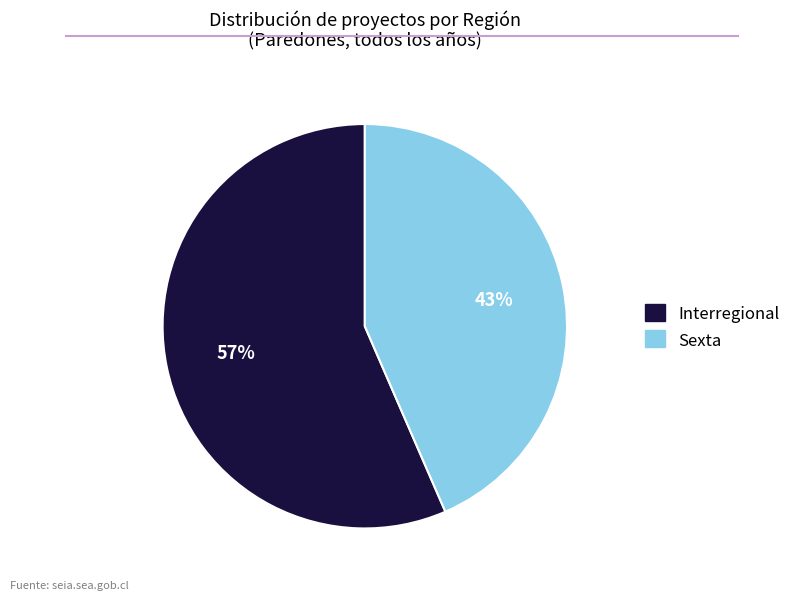

To the nearest percent, what is the combined percentage of Interregional and Sexta?

100%